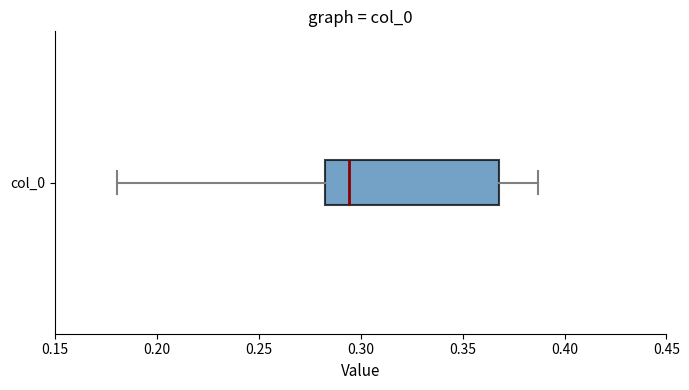

Where is the right edge of the box for col_0 on the x-axis? The values are not printed on the chart, so give them approximately, as read against the axis.

0.370